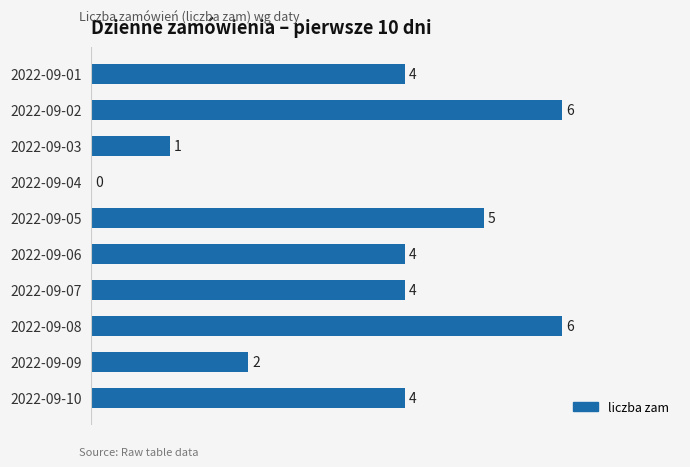

Count the values in the range 2 to 5.

6